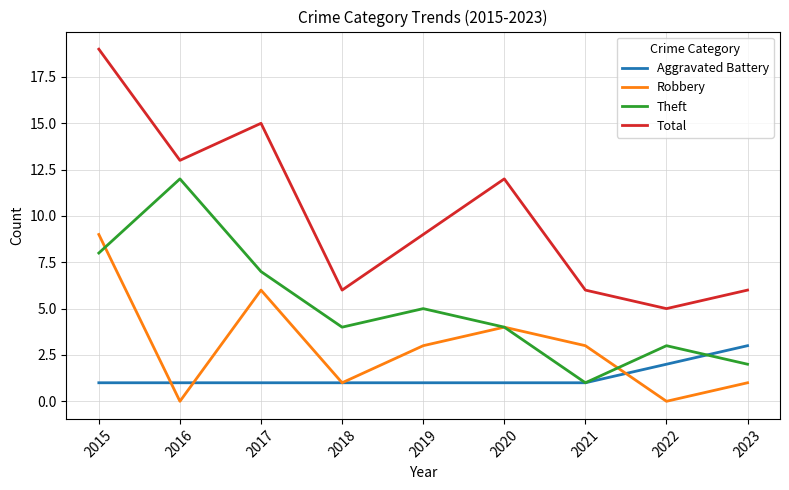

Rank the series by their maximum value, from highest to lowest.

Total, Theft, Robbery, Aggravated Battery